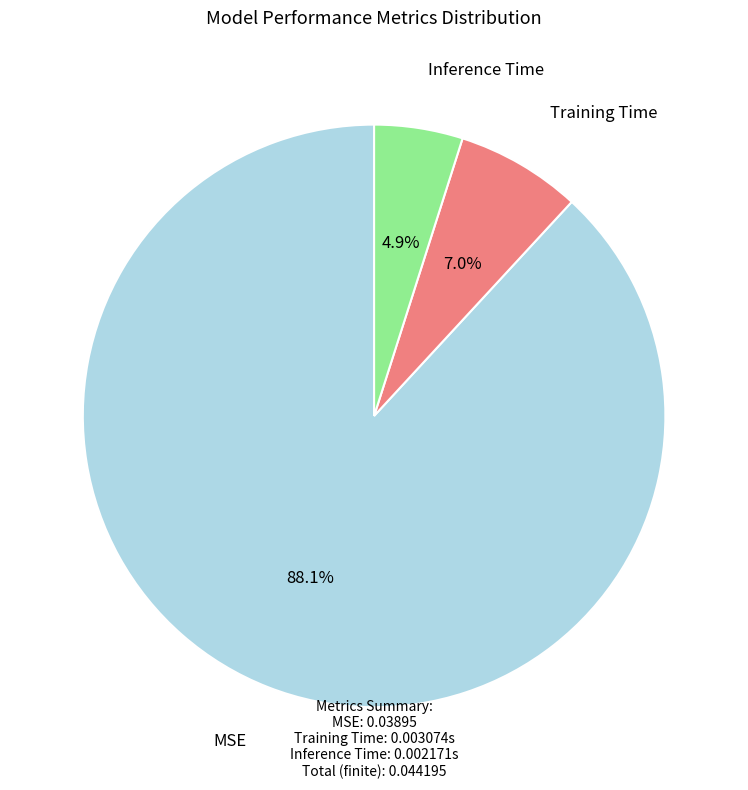

To the nearest percent, what is the average slice percentage?

33%